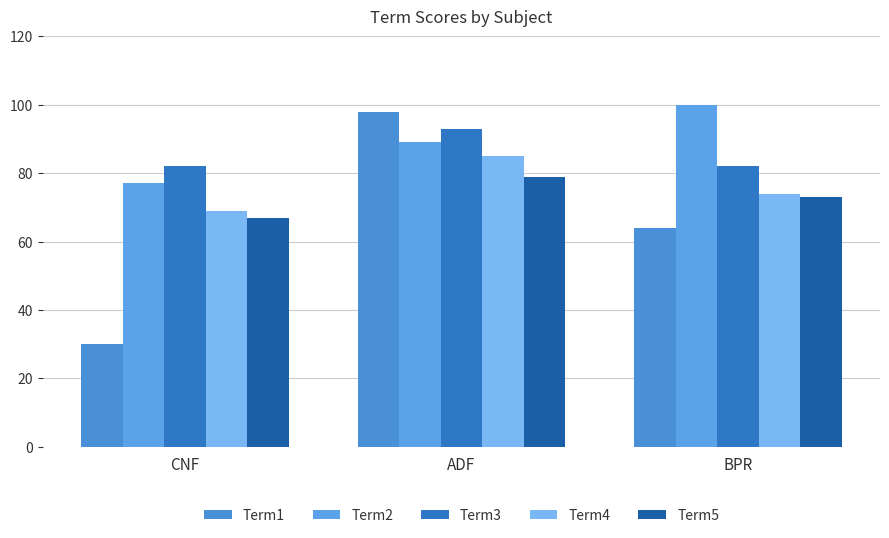

What is the difference between the maximum and second lowest values in the Term1 series?

34